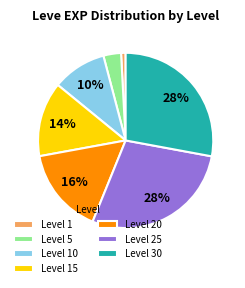

What is the ratio of the value at Level 5 to the value at Level 10?

0.3